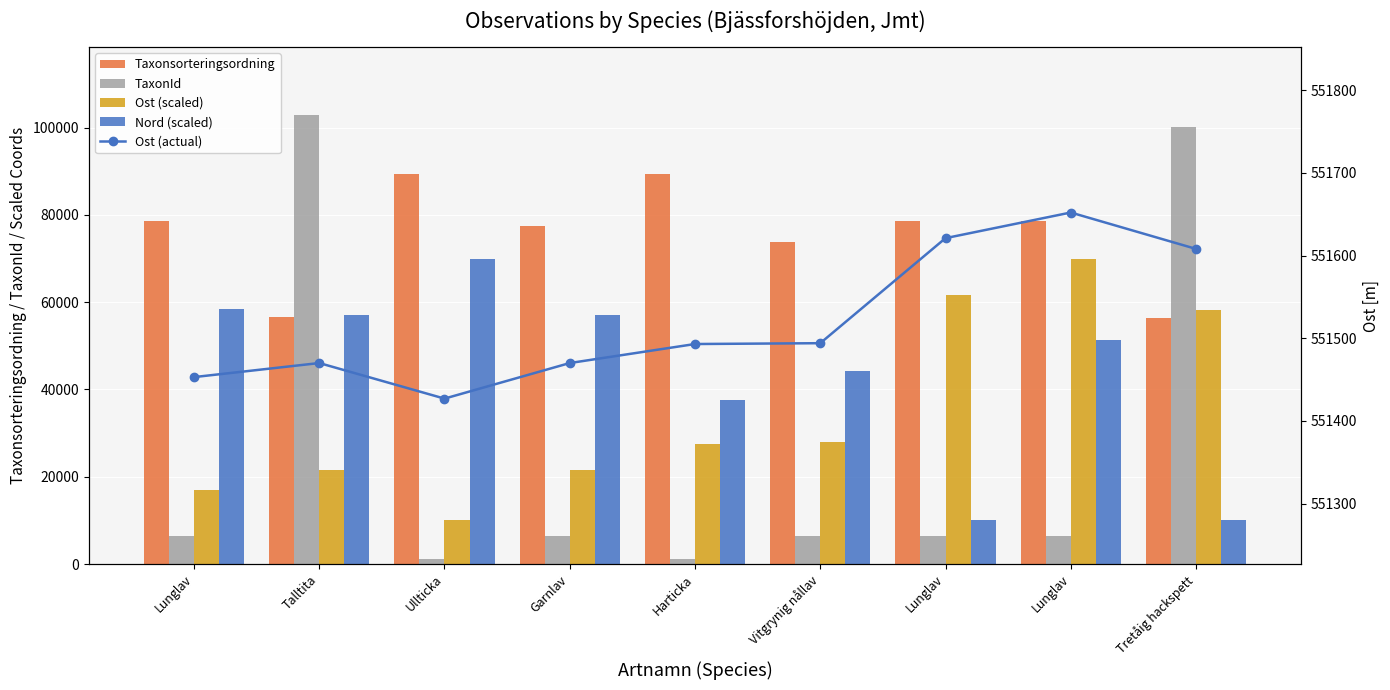

Reading left to right, list all the values displayed in this chart.

Taxonsorteringsordning: 78569.0	56540.0	89392.0	77506.0	89388.0	73693.0	78569.0	78569.0	56395.0
TaxonId: 6458.0	103021.0	1202.0	6425.0	1108.0	6440.0	6458.0	6458.0	100109.0
Ost (scaled): 16933.3	21466.7	10000.0	21466.7	27600.0	27866.7	61733.3	70000.0	58266.7
Nord (scaled): 58489.8	57020.4	70000.0	57020.4	37673.5	44285.7	10000.0	51387.8	10000.0
Ost (actual): 551453.0	551470.0	551427.0	551470.0	551493.0	551494.0	551621.0	551652.0	551608.0